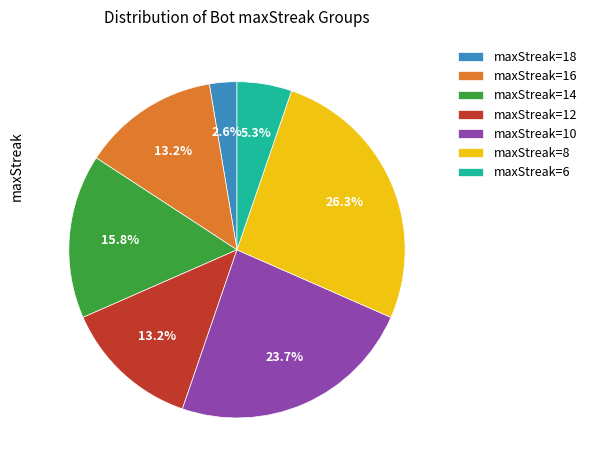

What is the smallest slice in the pie chart?

maxStreak=18